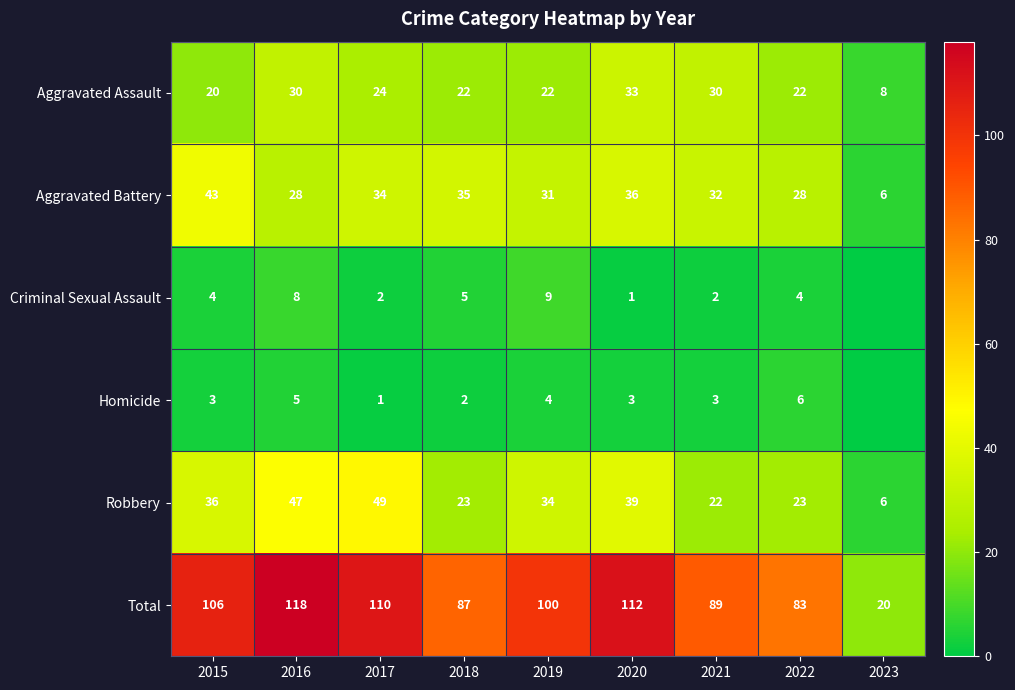

What is the maximum value shown in the chart?

118